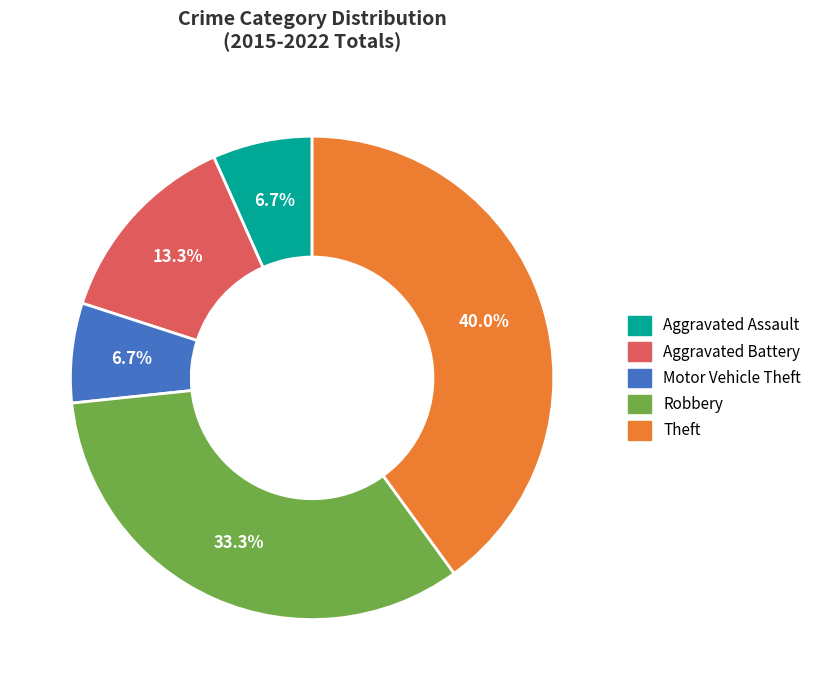

To the nearest percent, what is the combined percentage of Aggravated Battery and Aggravated Assault?

20%